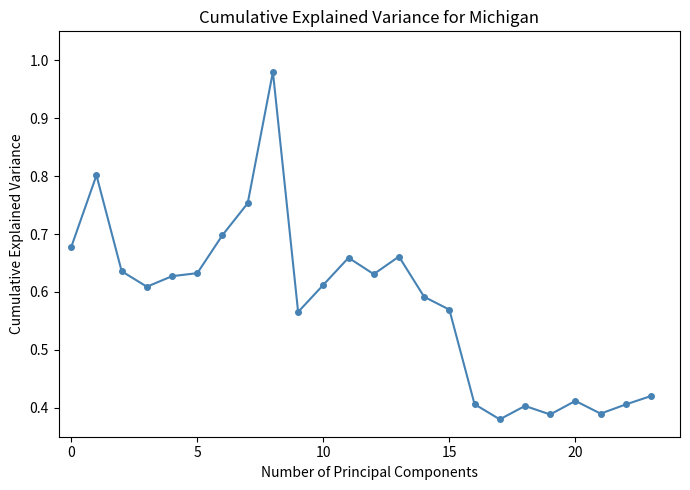

How many lines are shown in the chart?

1